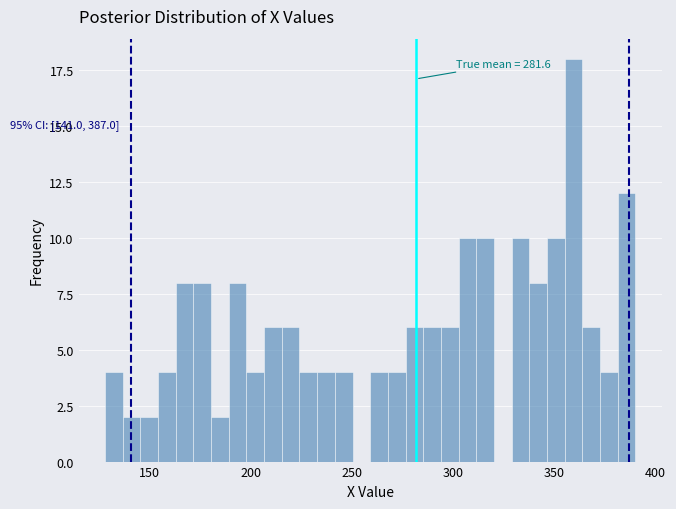

Read against the x-axis, roughly where is the centre of the tallest bar?

360